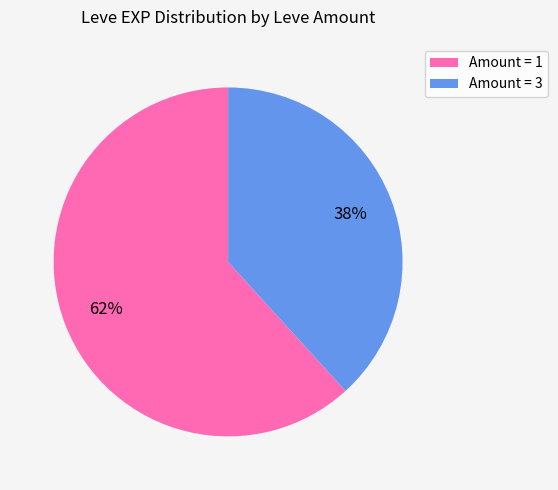

How many slices are in this pie chart?

2